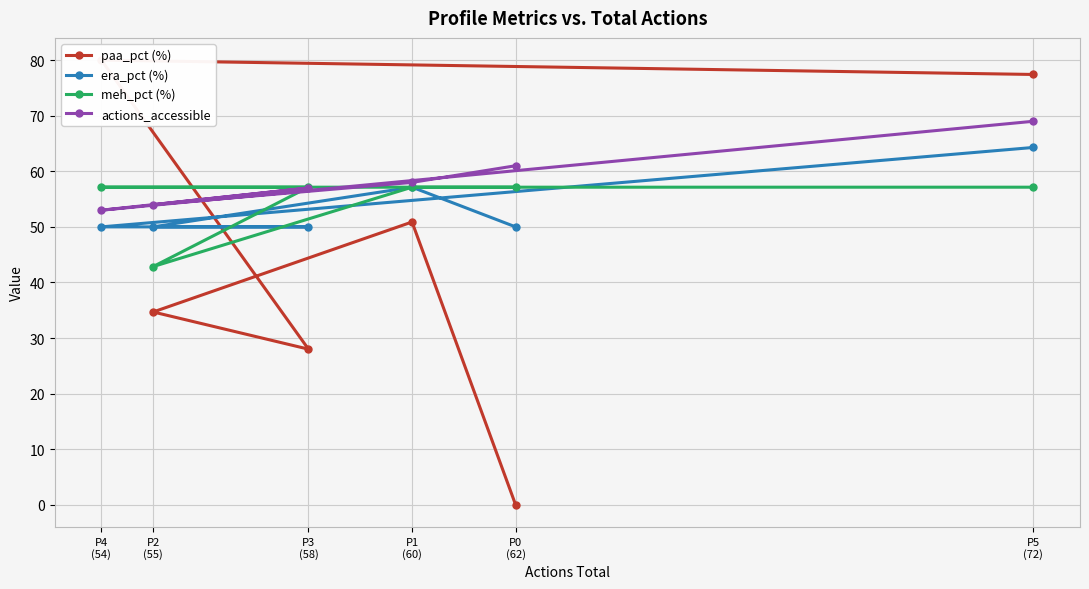

What is the value of the meh_pct (%) point at the 4th from the left?

57.1